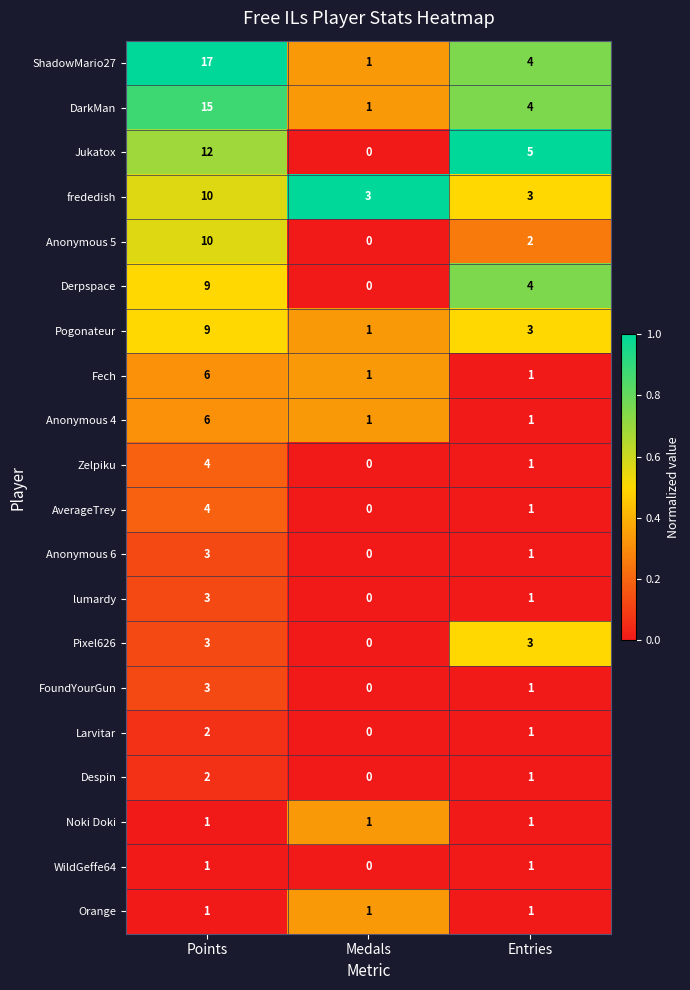

The lumardy series shows -2 at Medals. True or false?

False